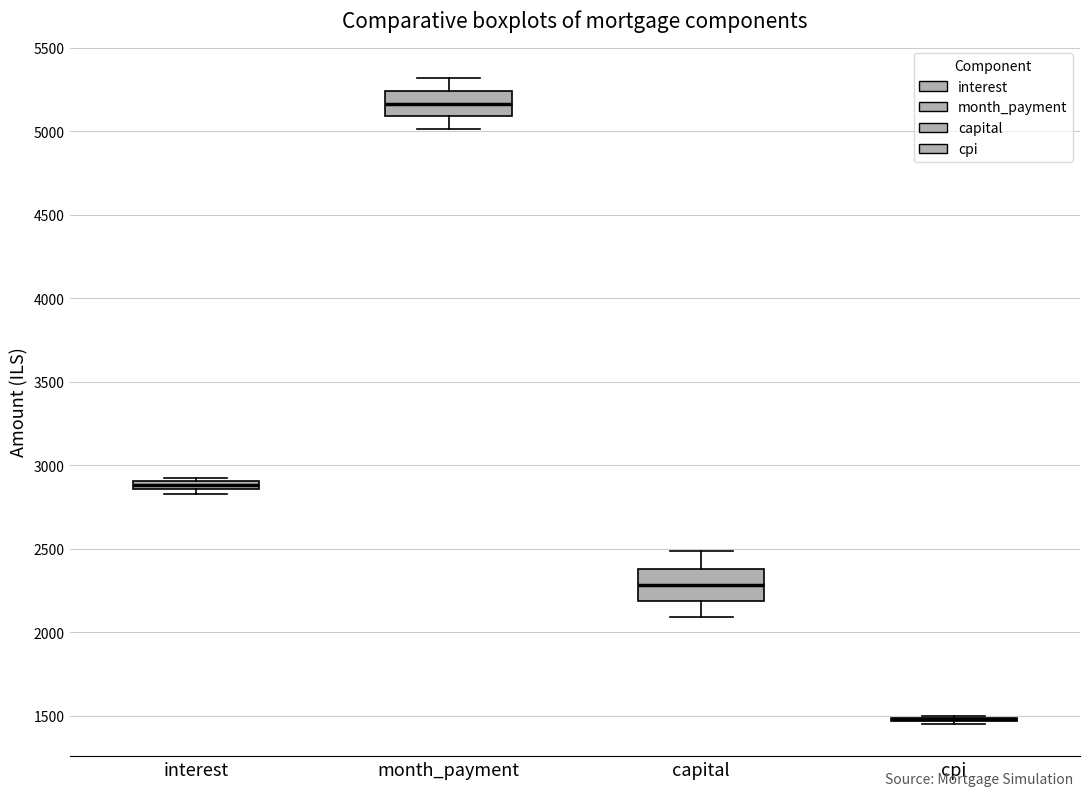

Where is the lower edge of the box for capital on the y-axis? The values are not printed on the chart, so give them approximately, as read against the axis.

2200